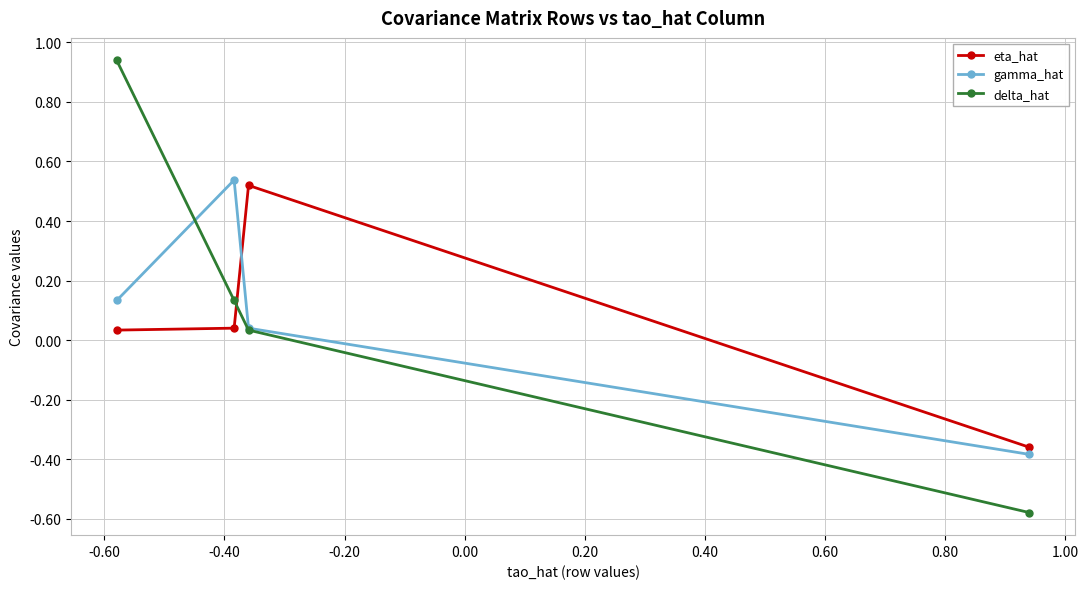

How many positive values does the delta_hat series have?

3